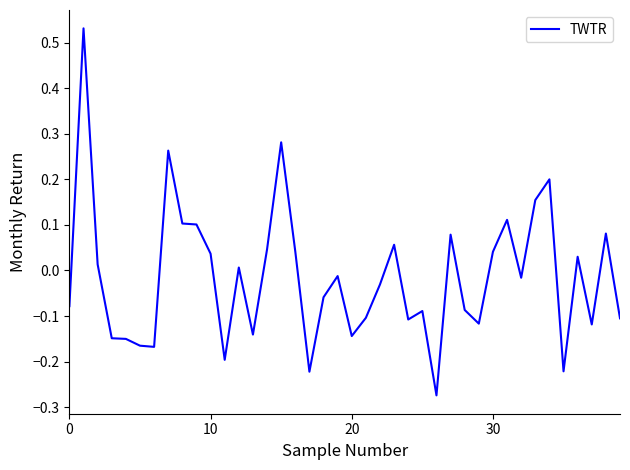

Count the number of values greater than 0.

18